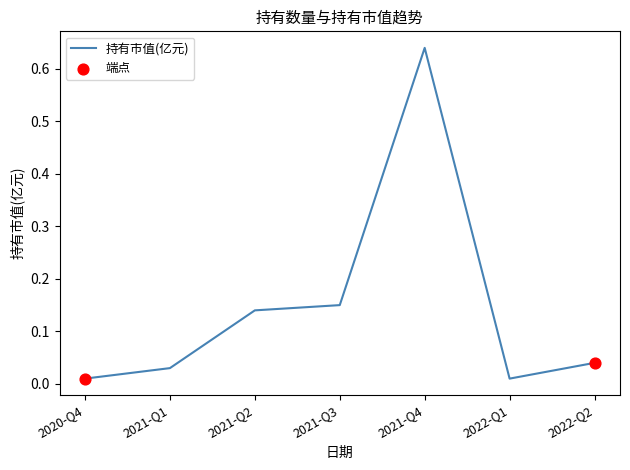

What is the change in value from 2020-Q4 to 2021-Q2?

+0.1